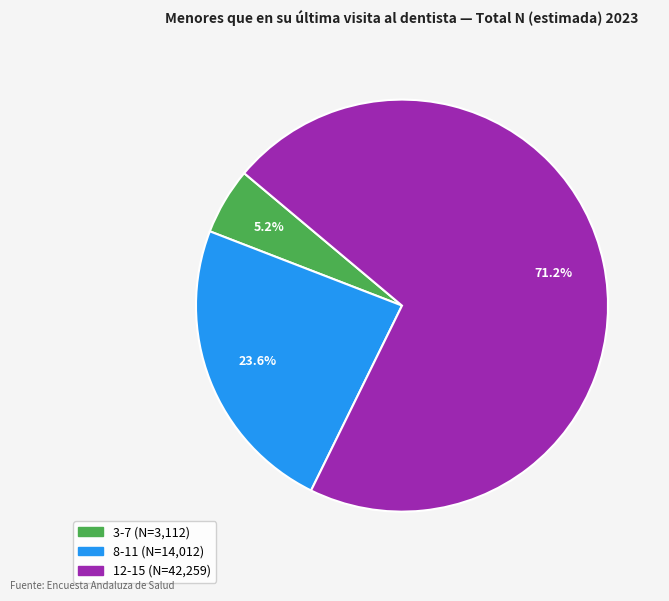

What is the ratio of the value at 8-11 to the value at 3-7?

4.5